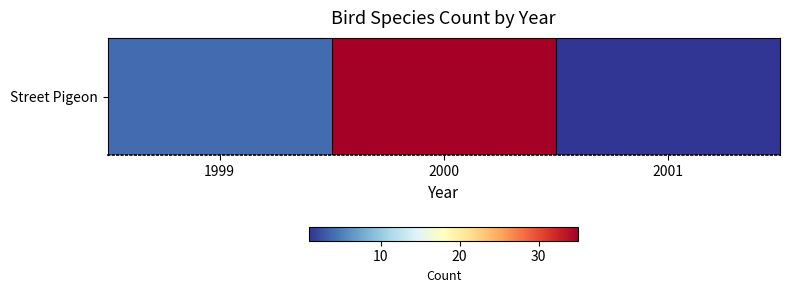

What is the change in value from 2000 to 2001?

-34